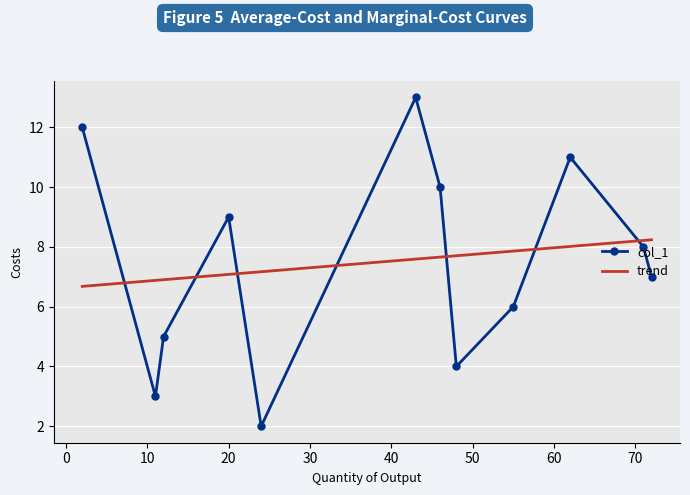

The chart shows a value of 7 at 72. True or false?

True